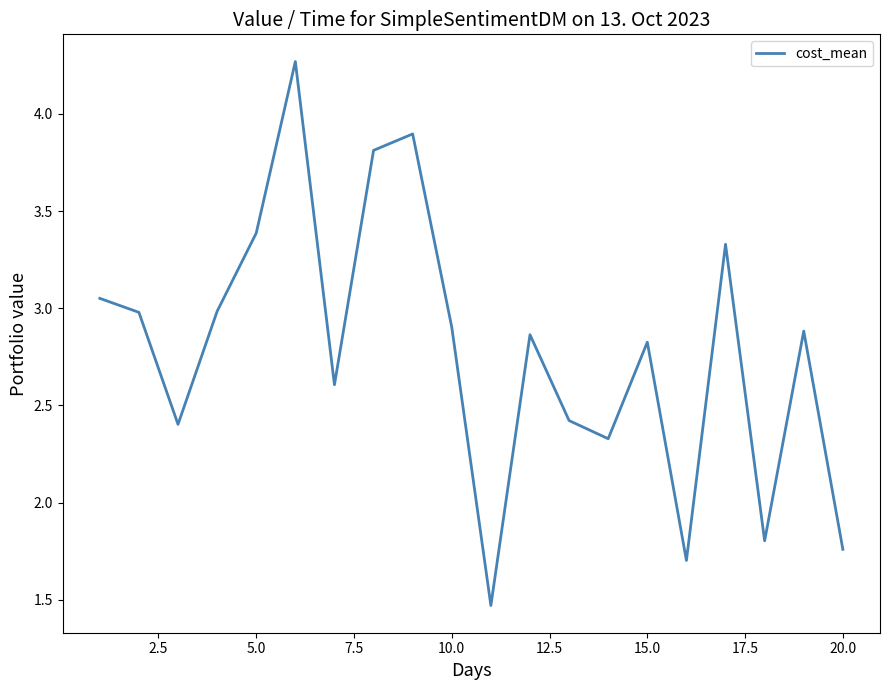

What is the maximum value shown in the chart?

4.3